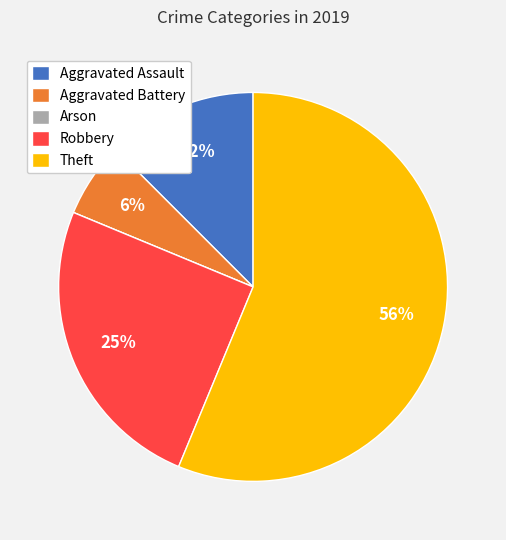

Approximately how many times larger is the value at Aggravated Battery compared to Theft?

0.1